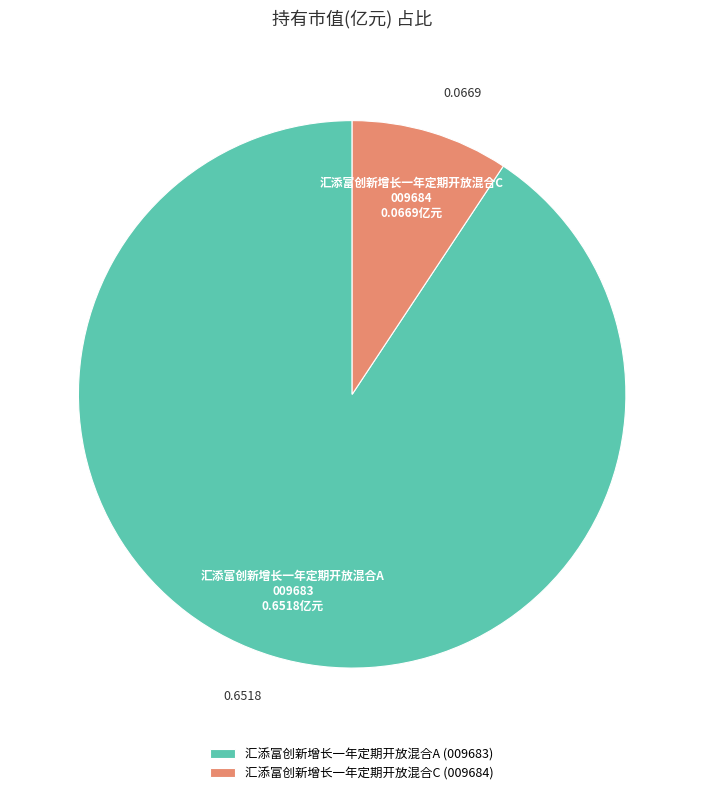

True or false: 汇添富创新增长一年定期开放混合C accounts for 1% of the total.

False